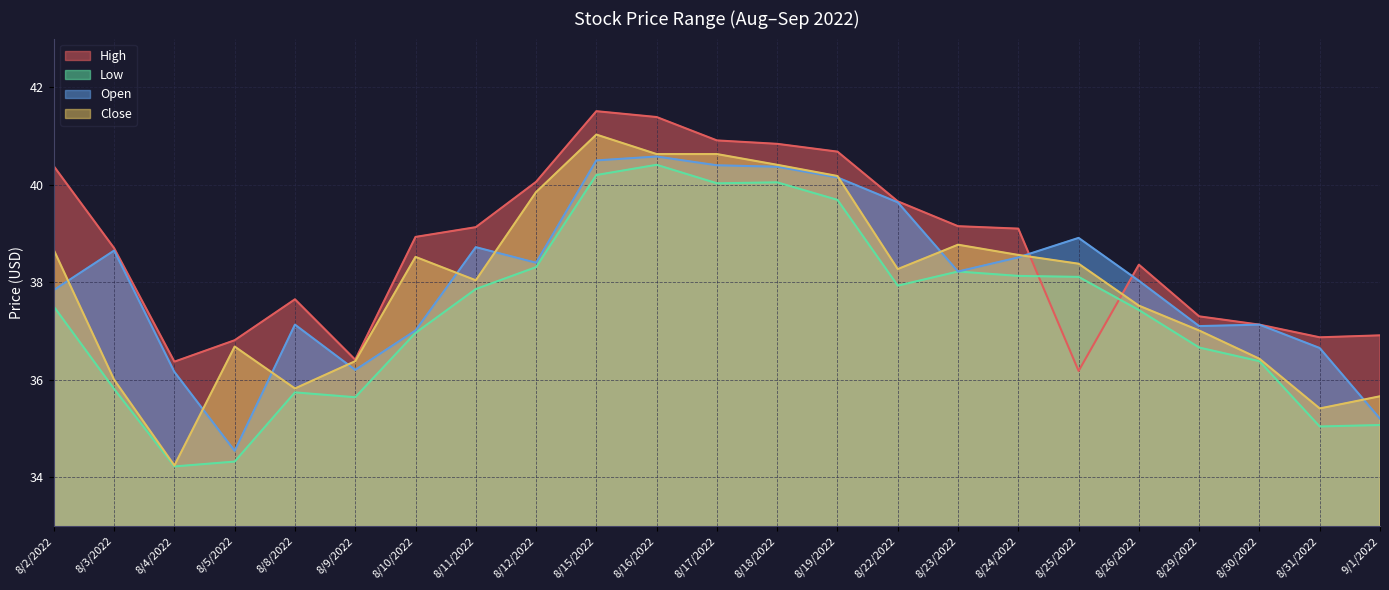

What is the difference between the maximum and minimum values in the Close series?

6.8